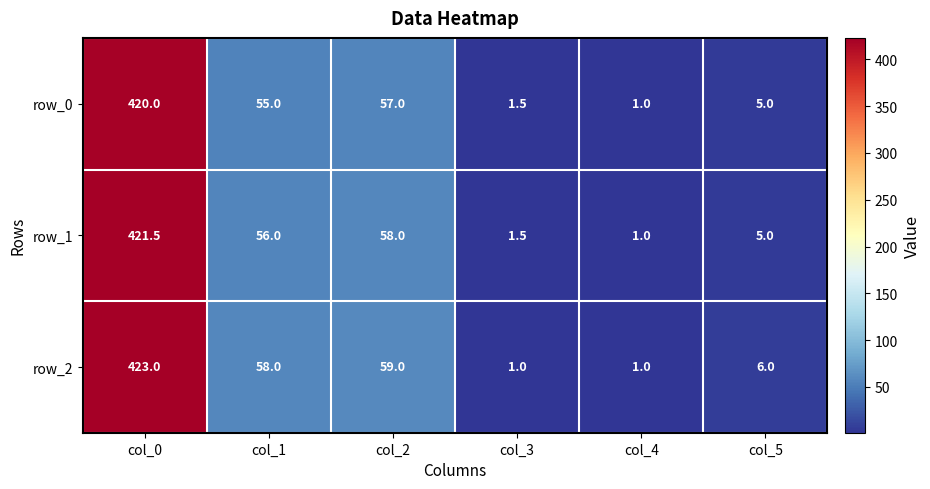

Reading left to right, extract all data points from this chart.

row_0: col_0=420.0	col_1=55.0	col_2=57.0	col_3=1.5	col_4=1.0	col_5=5.0
row_1: col_0=421.5	col_1=56.0	col_2=58.0	col_3=1.5	col_4=1.0	col_5=5.0
row_2: col_0=423.0	col_1=58.0	col_2=59.0	col_3=1.0	col_4=1.0	col_5=6.0